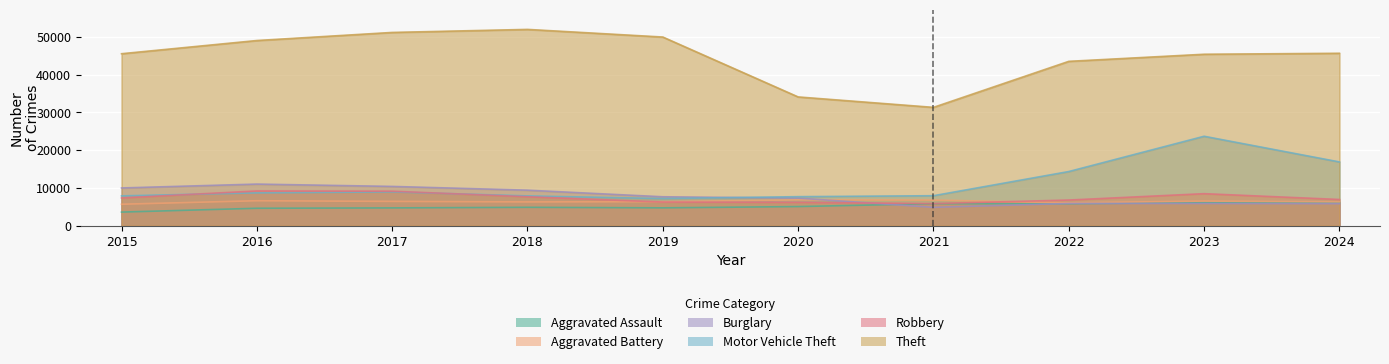

What are all the series names shown in the legend?

Aggravated Assault, Aggravated Battery, Burglary, Motor Vehicle Theft, Robbery, Theft